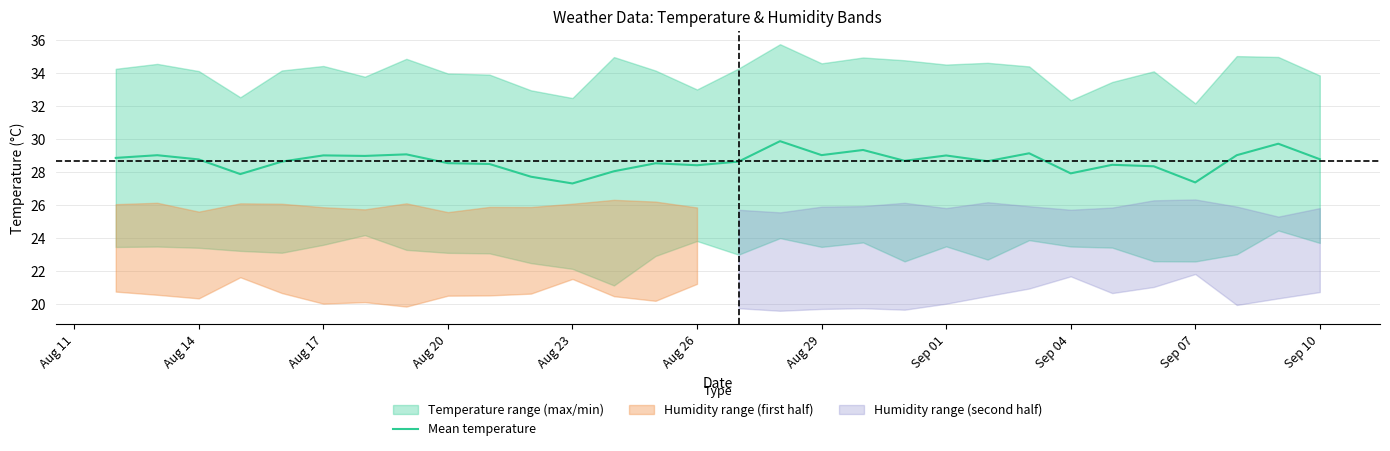

What is the highest value of the Mean temperature series?

29.9